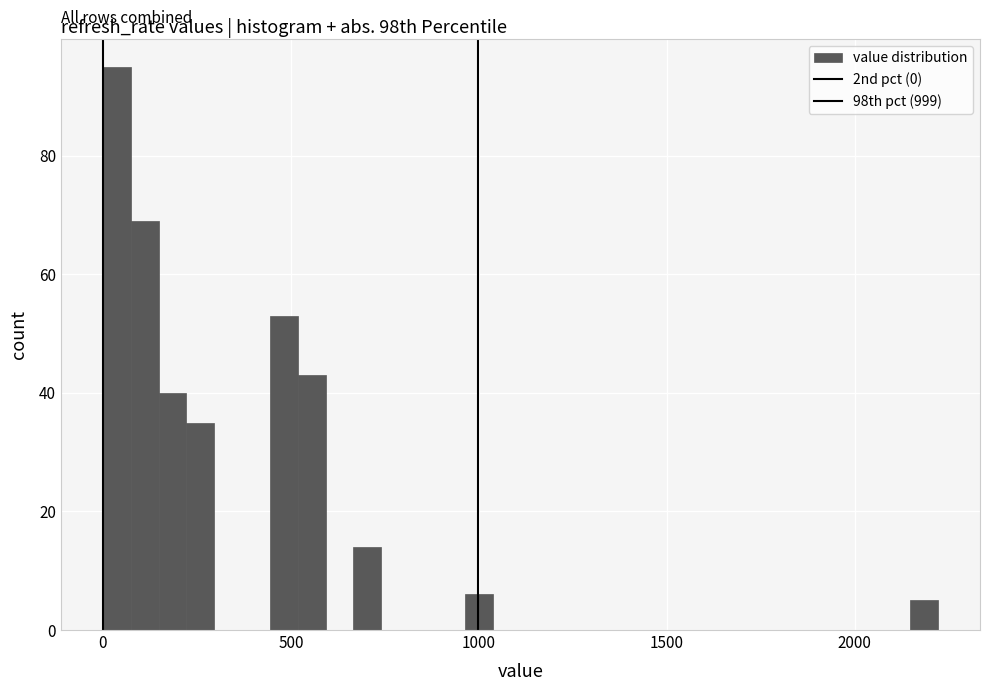

Around what value on the x-axis is the tallest bar? Give the approximate position of its centre, as read against the axis.

50